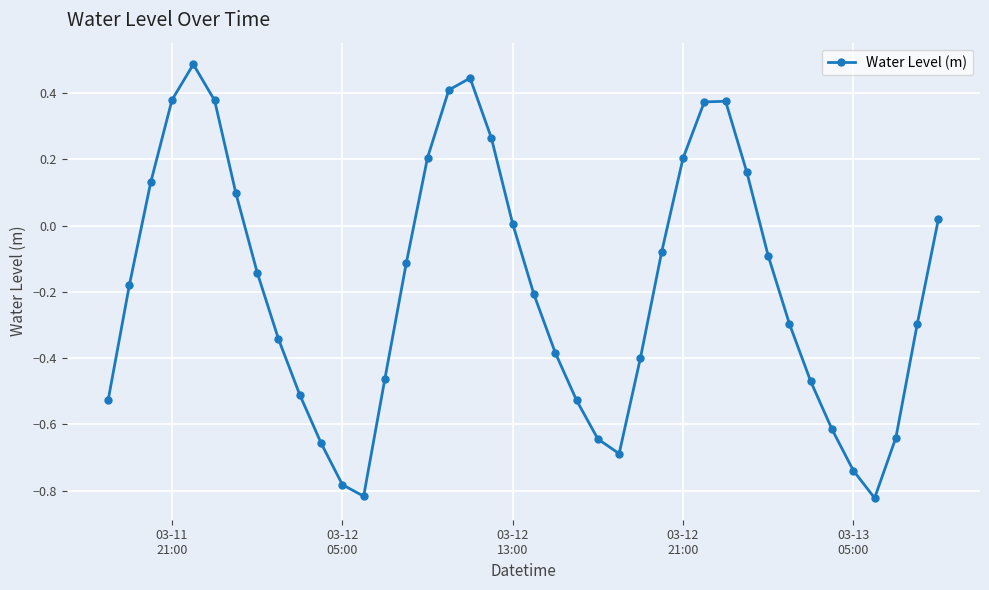

How many points are higher than both their immediate neighbors (excluding endpoints)?

3